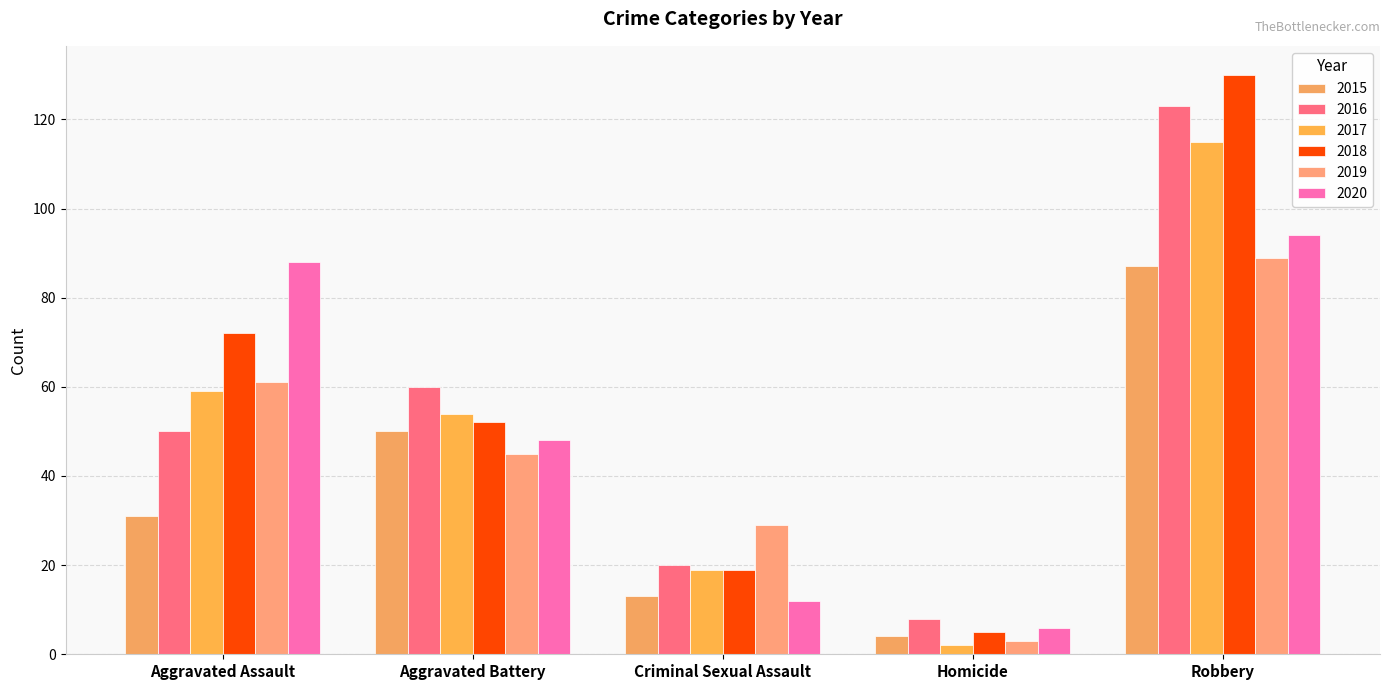

What is the label of the 5th bar from the right?

Aggravated Assault